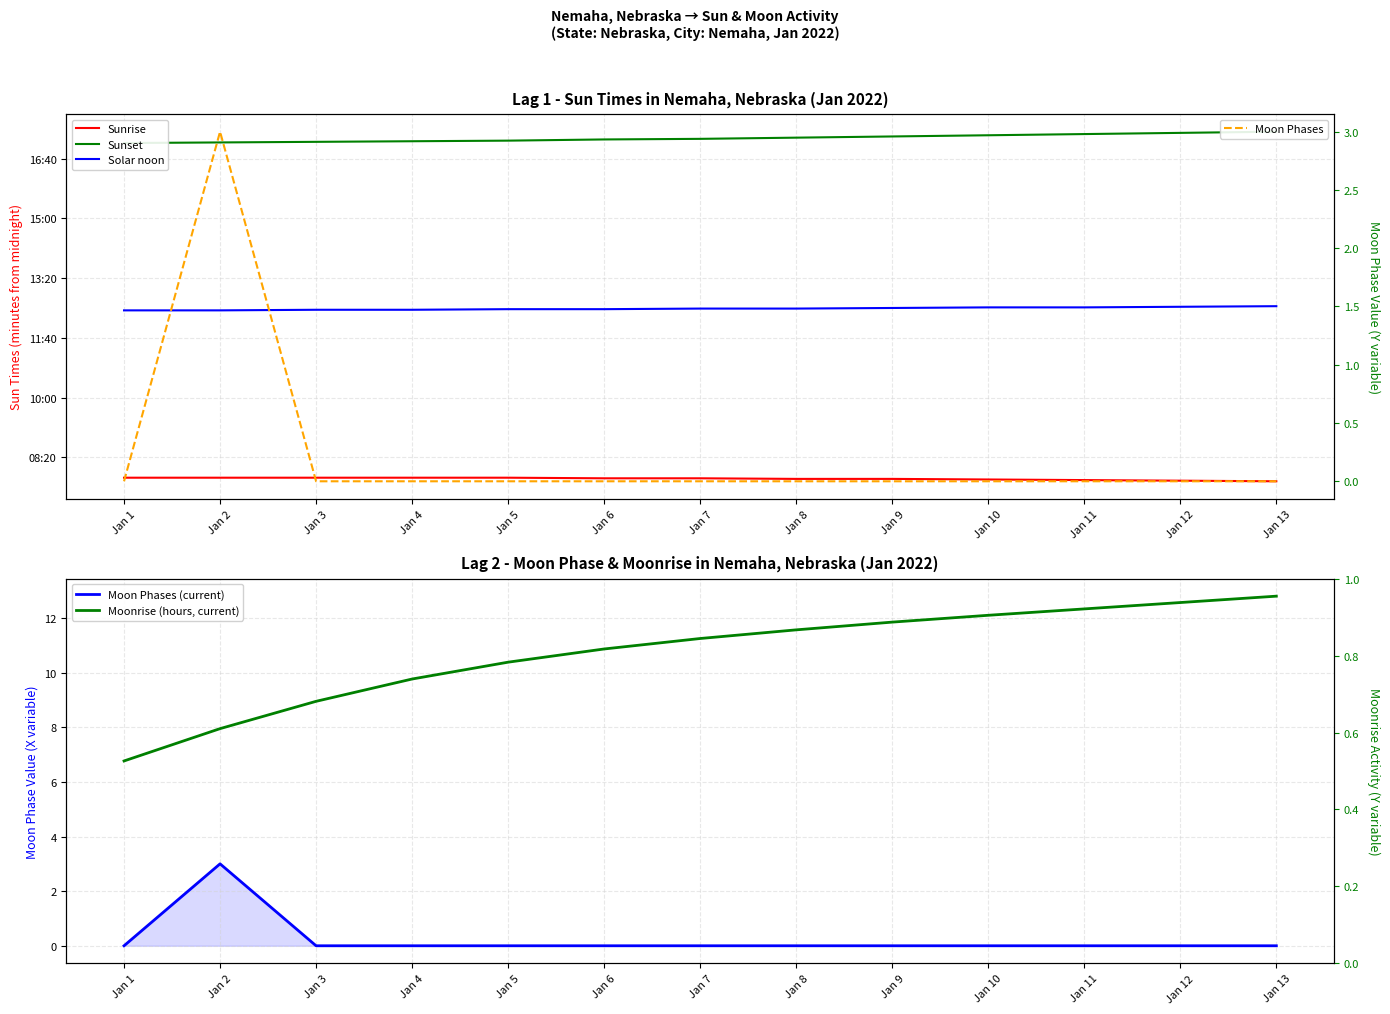

At which label does Moonrise (hours, current) reach its peak?

Jan 13